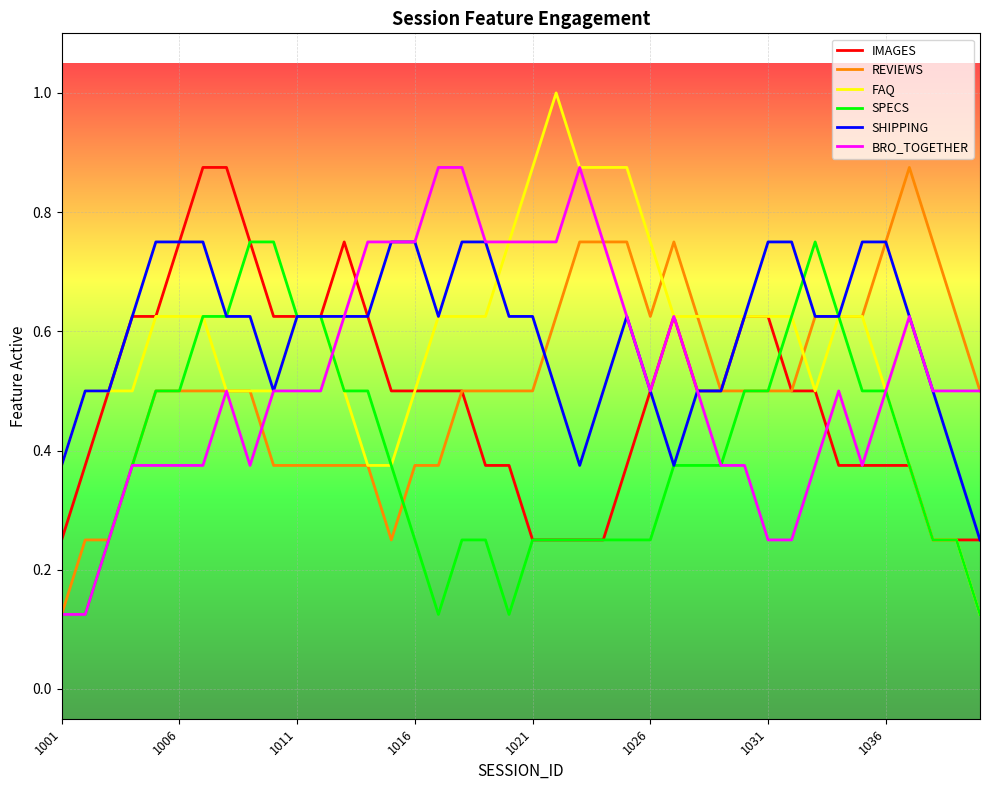

Which series has the largest range (max minus min)?

FAQ